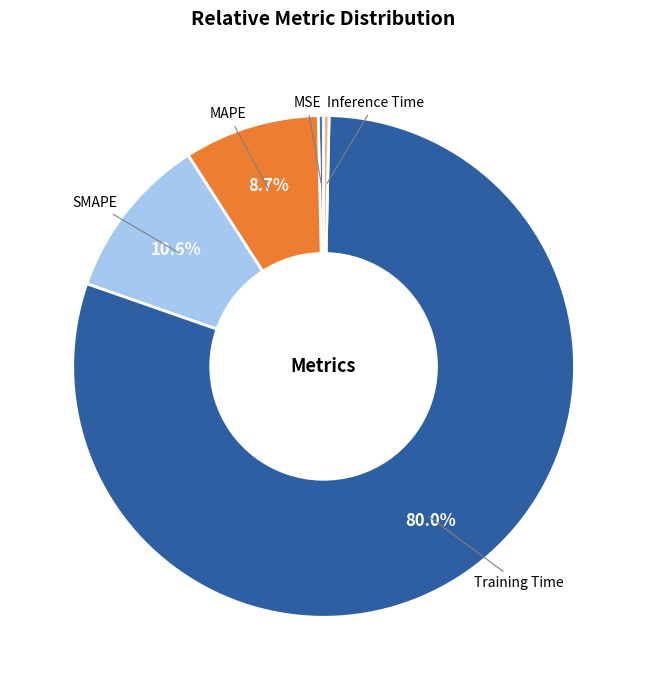

To the nearest percent, what is the combined percentage of Training Time and SMAPE?

91%